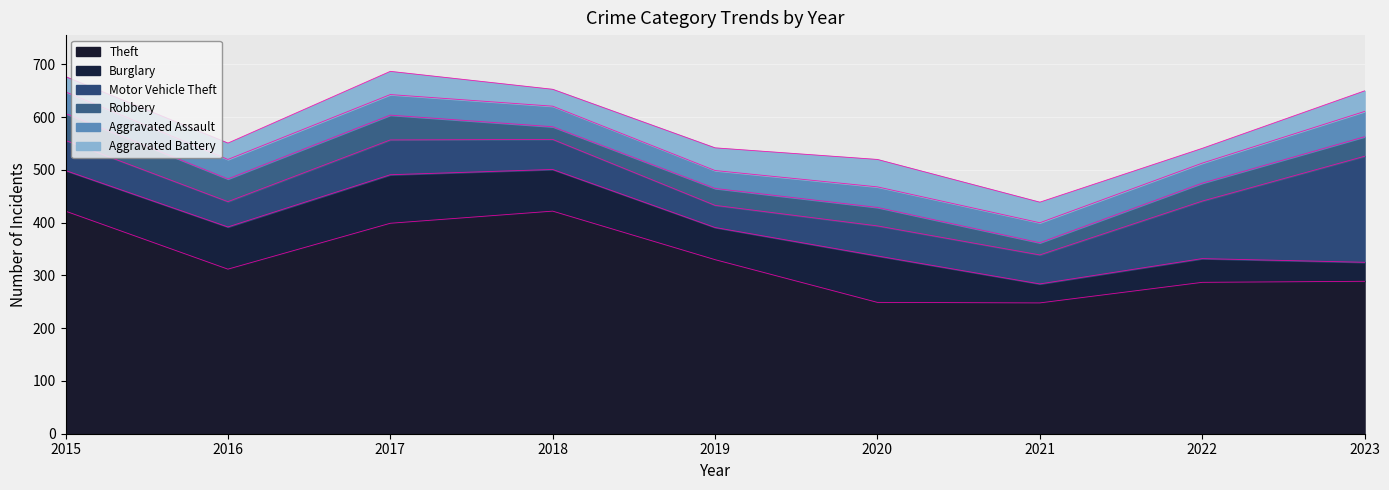

Which series has the largest range (max minus min)?

Theft